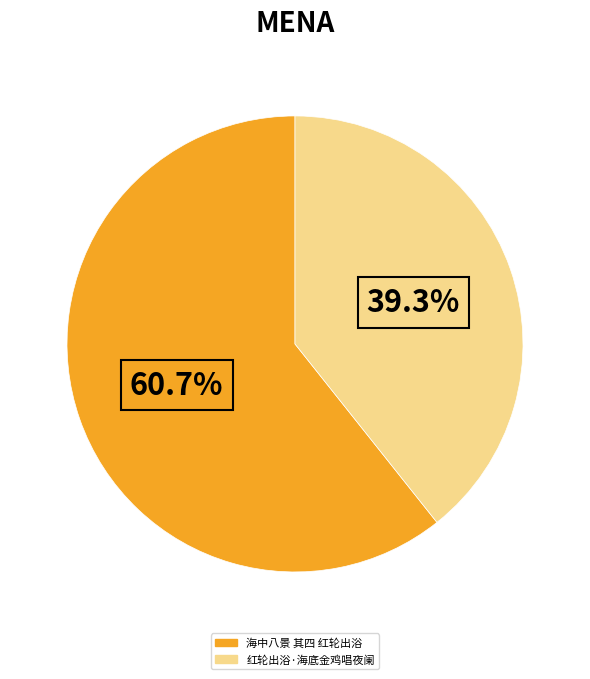

Which category accounts for the majority?

海中八景 其四 红轮出浴